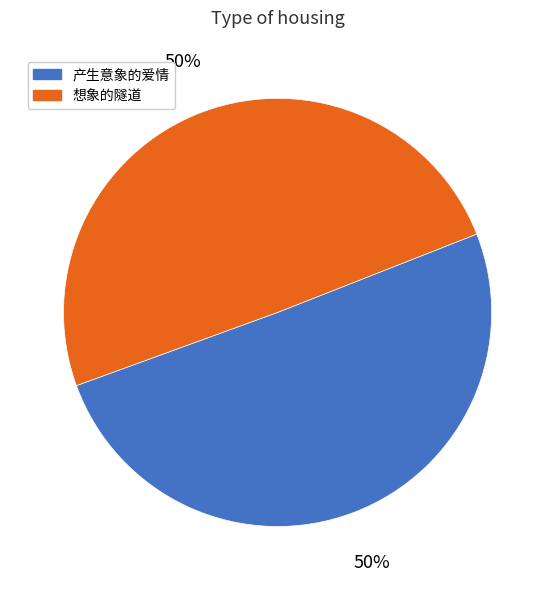

Approximately how many times larger is the value at 产生意象的爱情 compared to 想象的隧道?

1.0